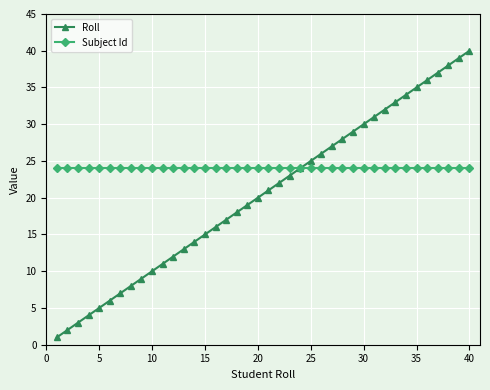

List the series in order of their overall mean, highest first.

Subject Id, Roll